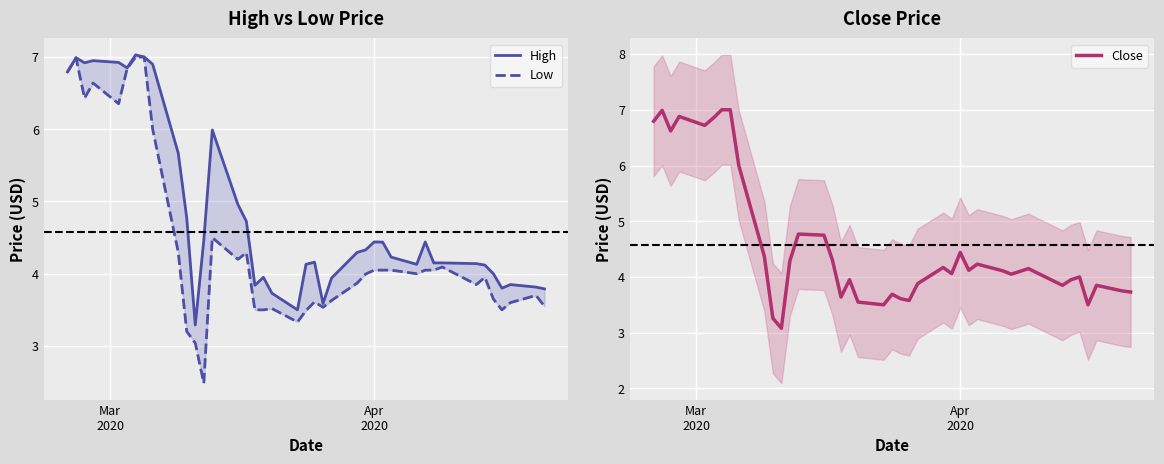

What is the minimum value for Close?

3.1